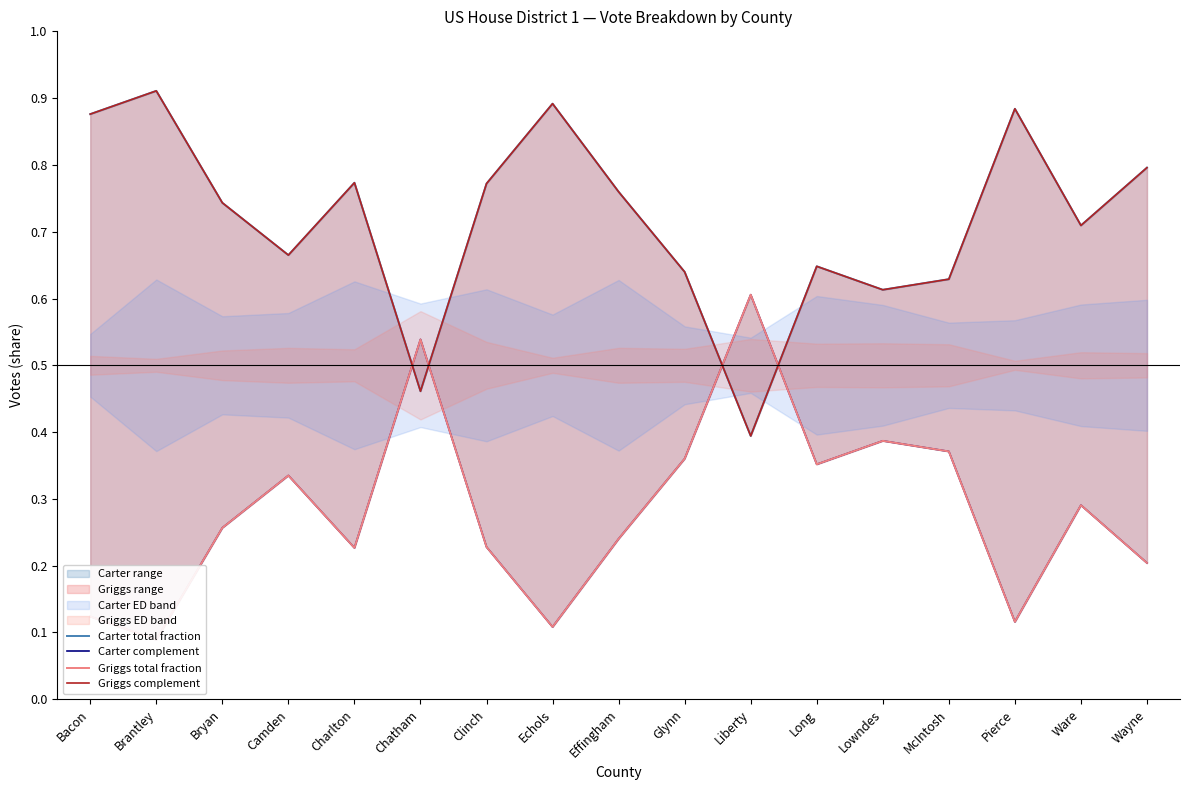

Read the Griggs total fraction value at Echols.

0.1